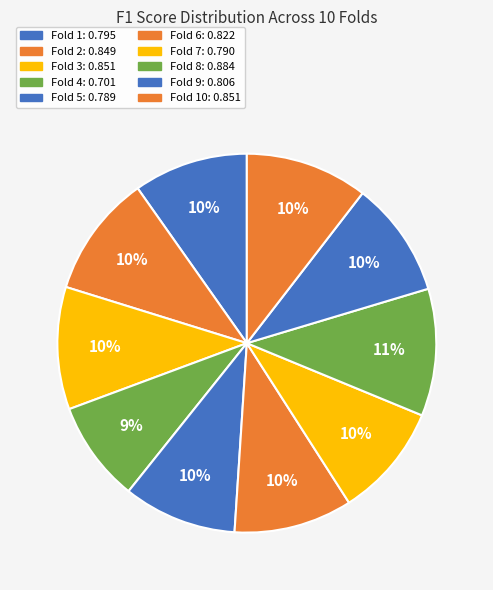

How many segments does this pie chart have?

10